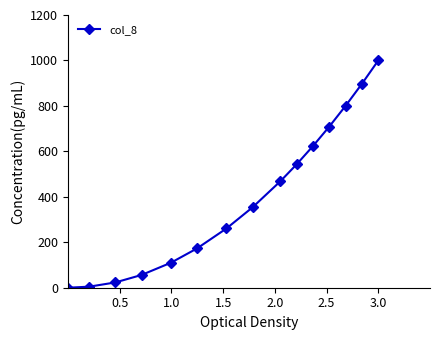

What is the value of the 4th point from the left?

56.1